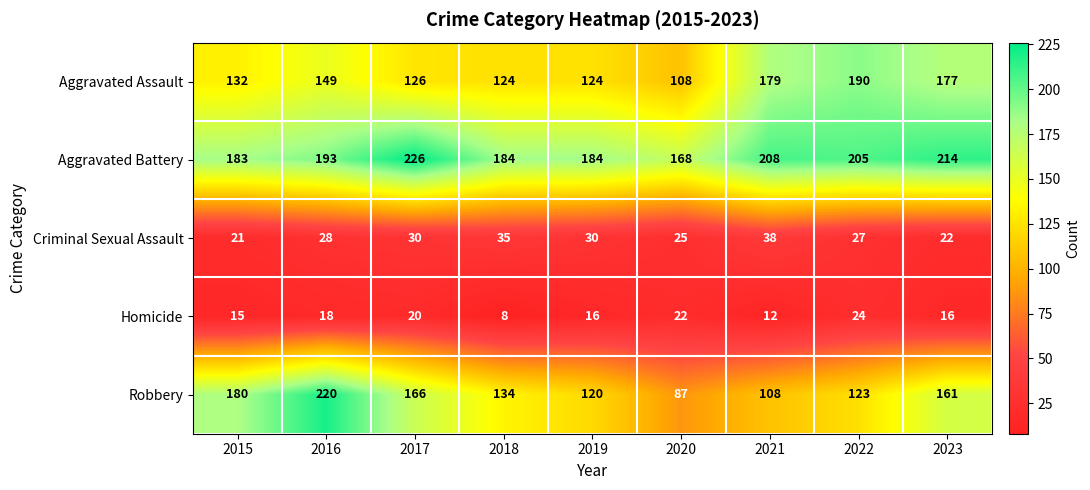

The Homicide series shows 11 at 2020. True or false?

False